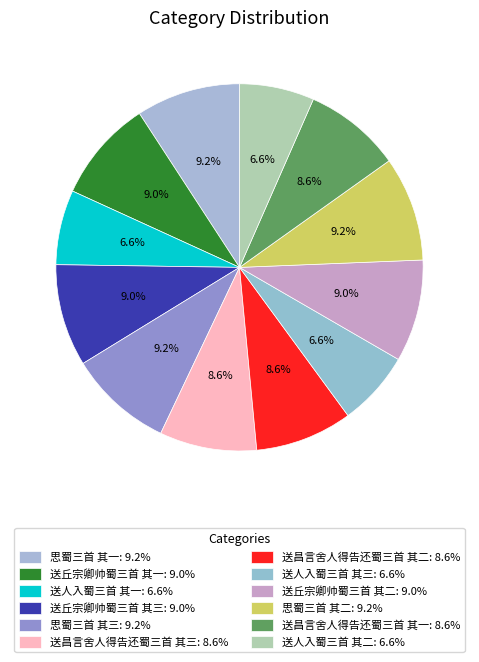

To the nearest percent, what is the difference between the largest and smallest slice percentages?

3%